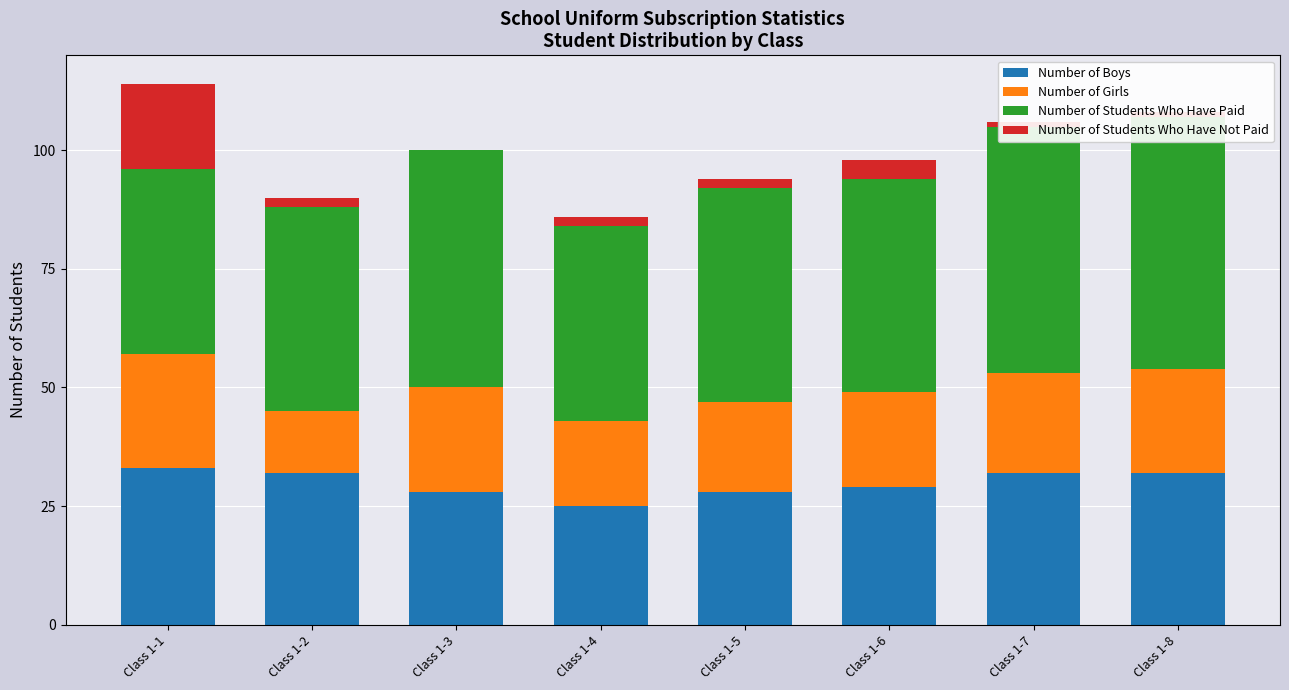

What is the difference between the Number of Girls values at Class 1-7 and Class 1-1?

3